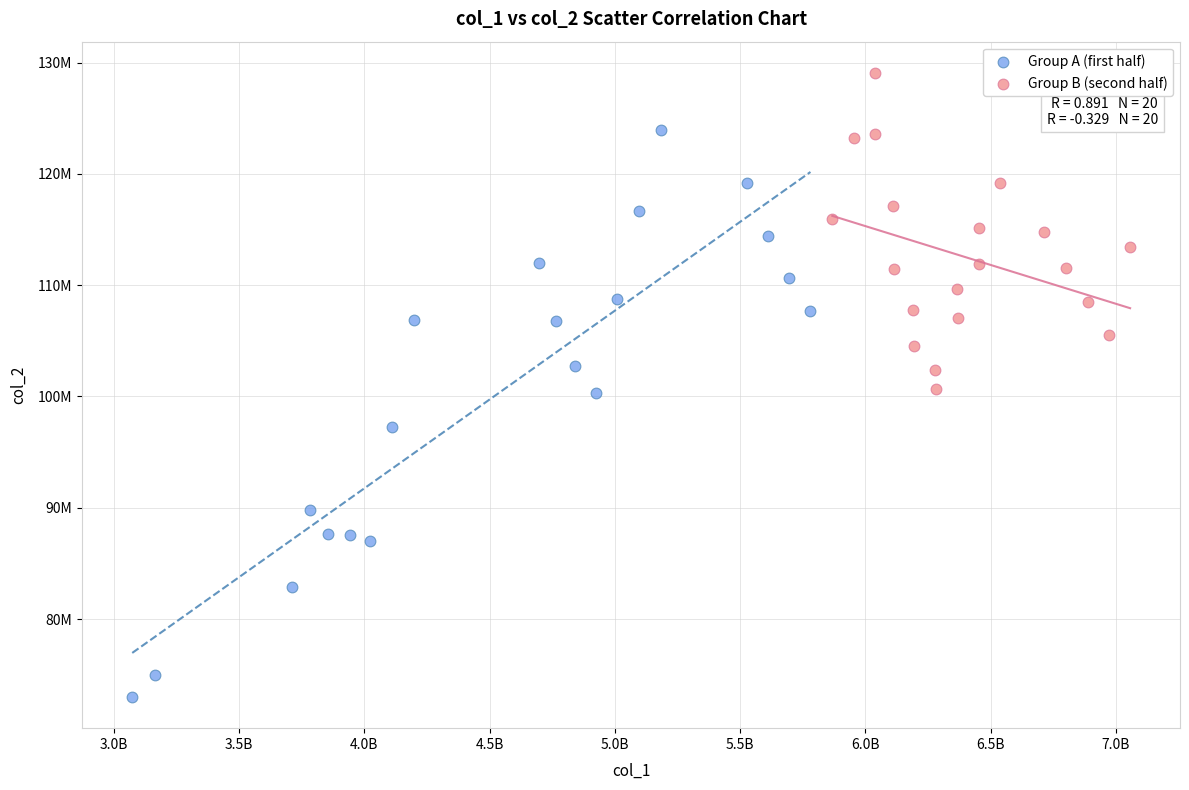

Which series contains the lowest Y value?

Group A (first half)